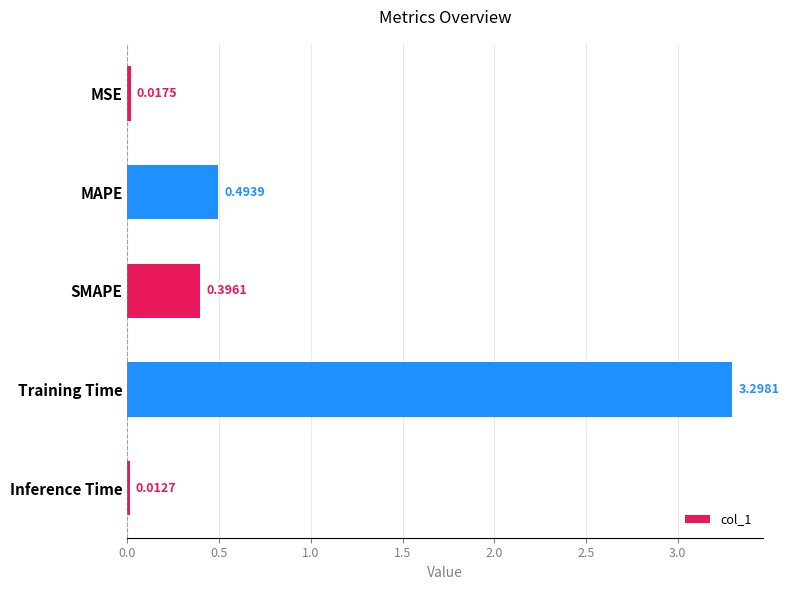

Rank the categories by value from highest to lowest.

Training Time, MAPE, SMAPE, MSE, Inference Time